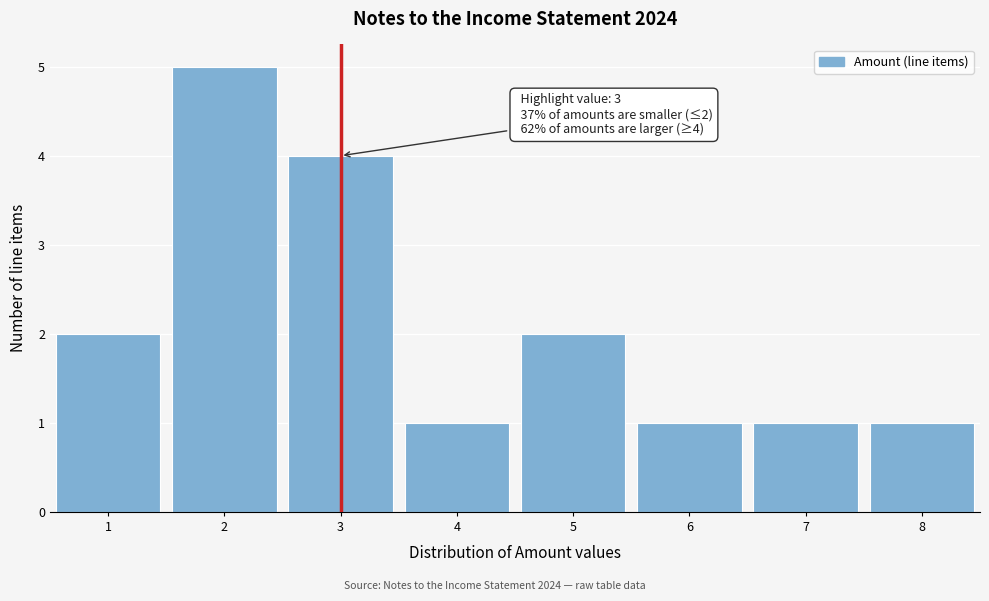

Which range on the x-axis has the tallest bar?

1.5 to 2.5